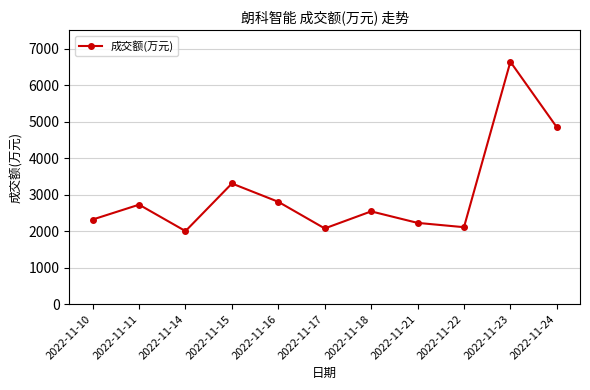

At which label is the value closest to 4318?

2022-11-24